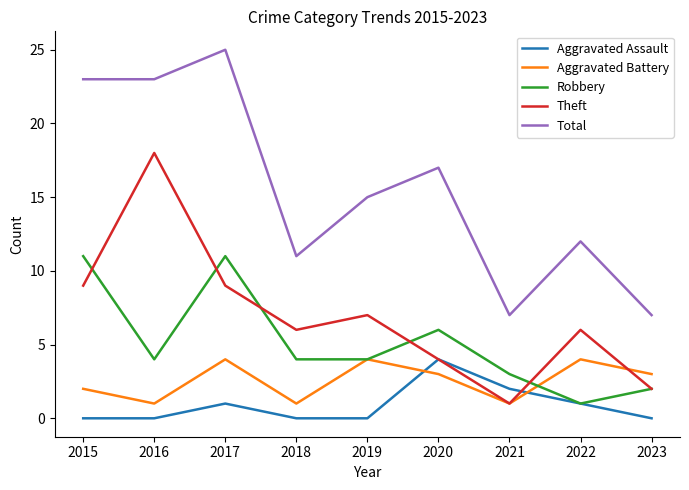

What is the sum of all Total values?

140